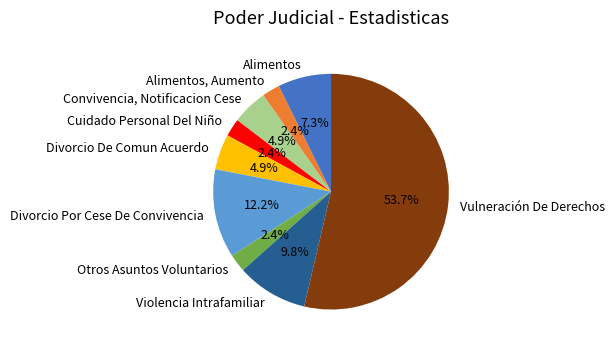

Is Alimentos the majority of the pie?

No